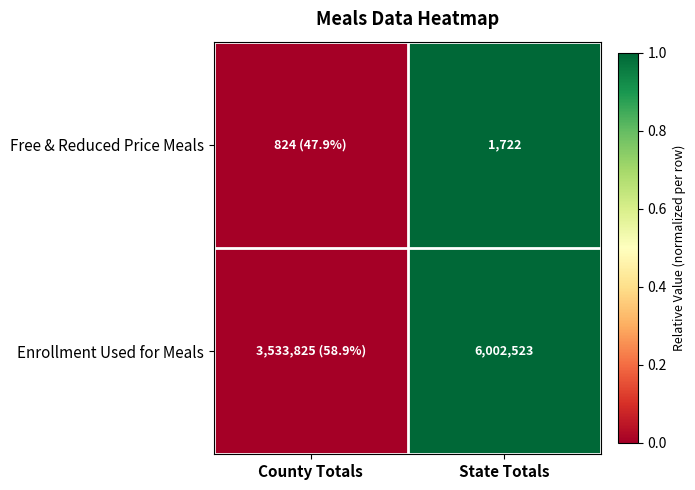

Is the value of Enrollment Used for Meals at State Totals greater than the value of Free & Reduced Price Meals at State Totals?

Yes